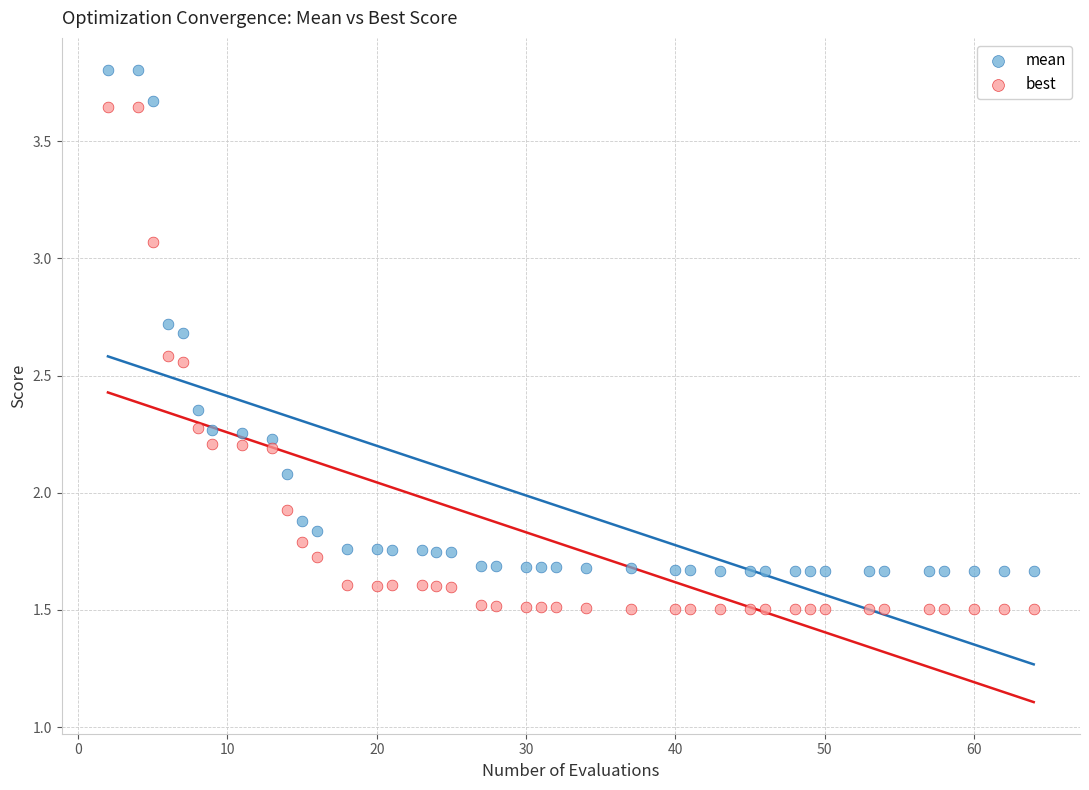

Which series contains the highest Y value?

mean